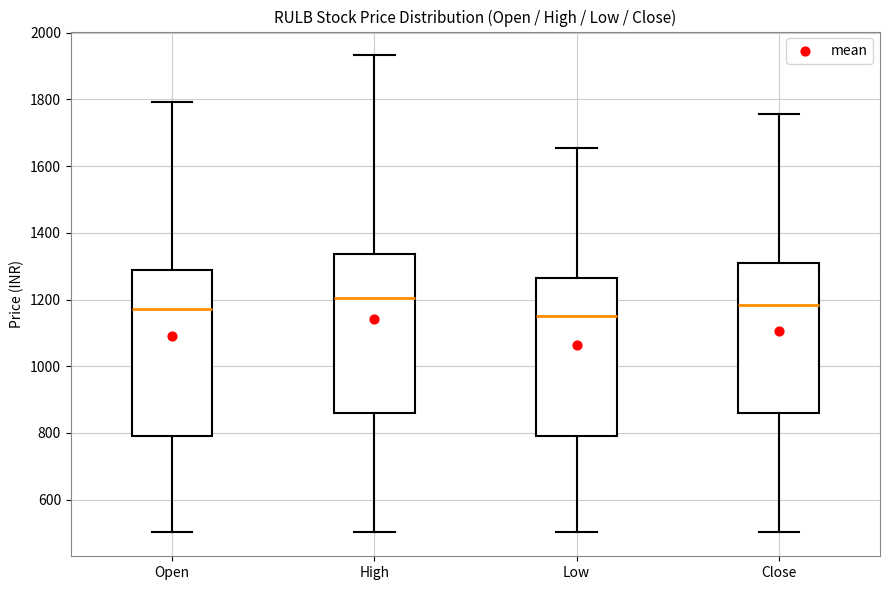

Reading left to right, read every box against the y-axis: the position of its median line, the range the box covers, and the ends of its whiskers. The values are not printed on the chart, so give them approximately, as read against the axis.

Open: median 1180, box 800 to 1280, whiskers 500 to 1800
High: median 1200, box 860 to 1340, whiskers 500 to 1940
Low: median 1160, box 800 to 1260, whiskers 500 to 1660
Close: median 1180, box 860 to 1320, whiskers 500 to 1760